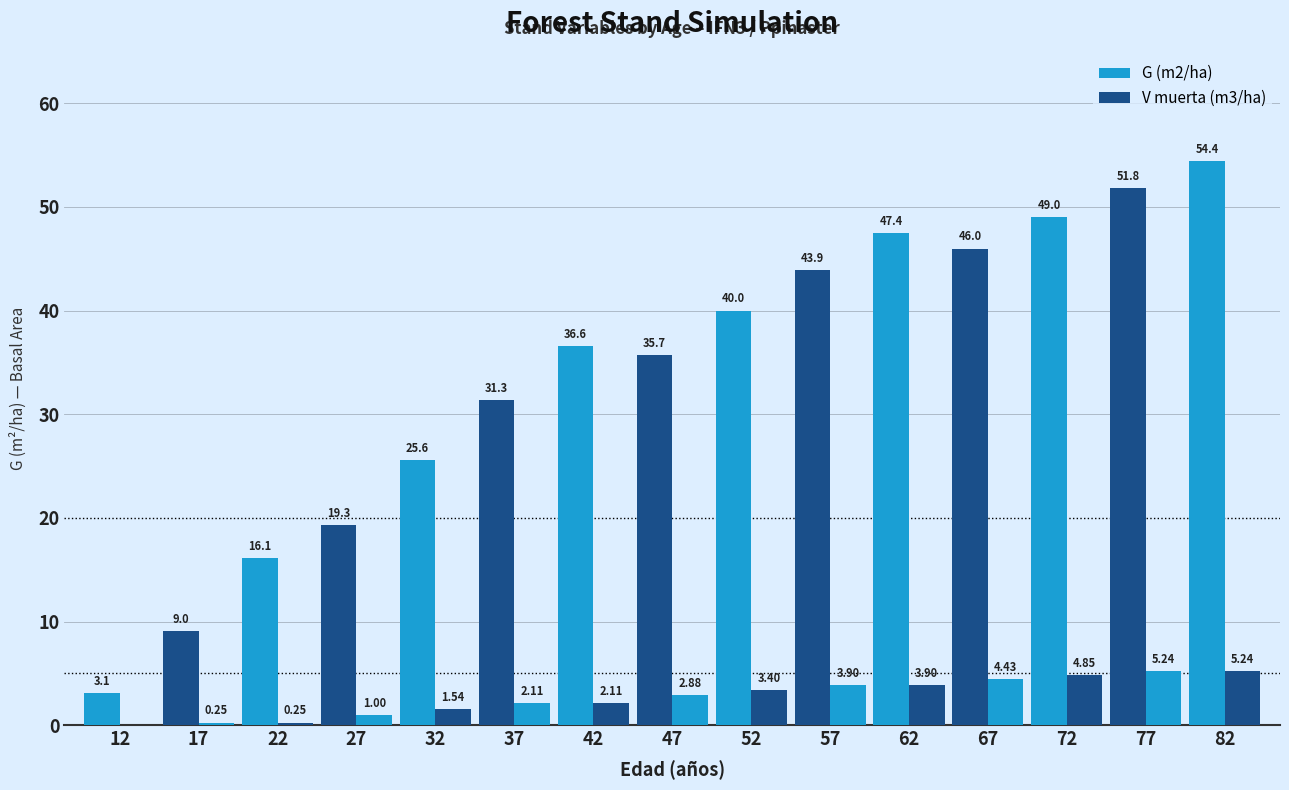

At how many categories does at least one series exceed 3?

15